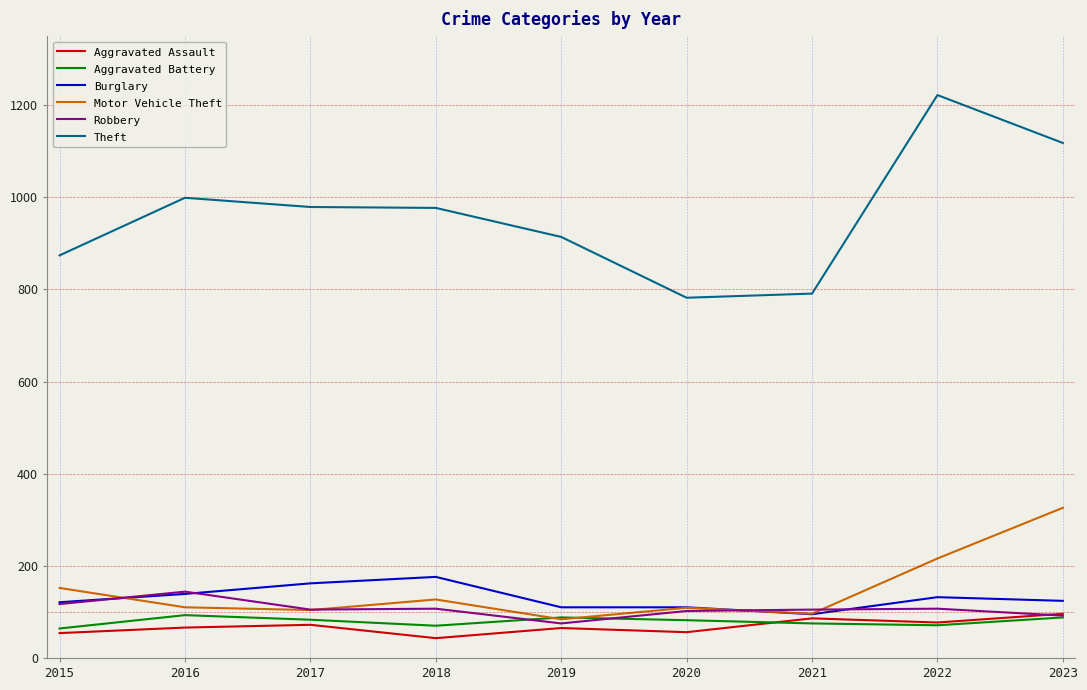

True or false: Motor Vehicle Theft has more than 2 interior local peaks.

False